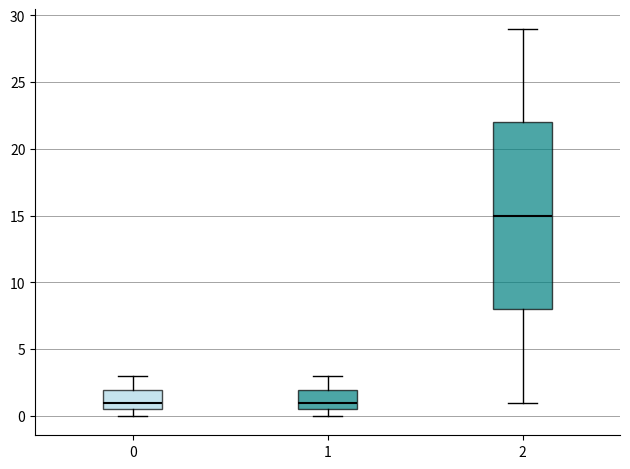

Comparing the boxes themselves (not the whiskers), which one is the tallest?

2